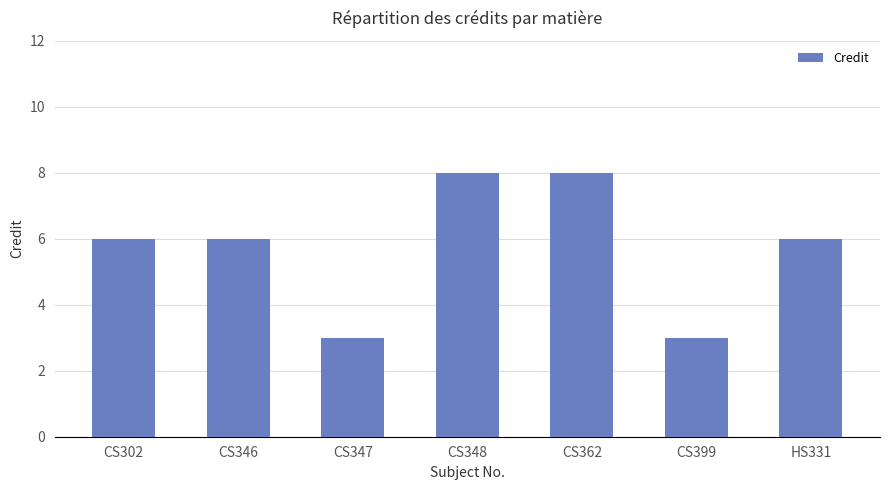

Reading left to right, what are all the values shown in this chart?

CS302=6	CS346=6	CS347=3	CS348=8	CS362=8	CS399=3	HS331=6